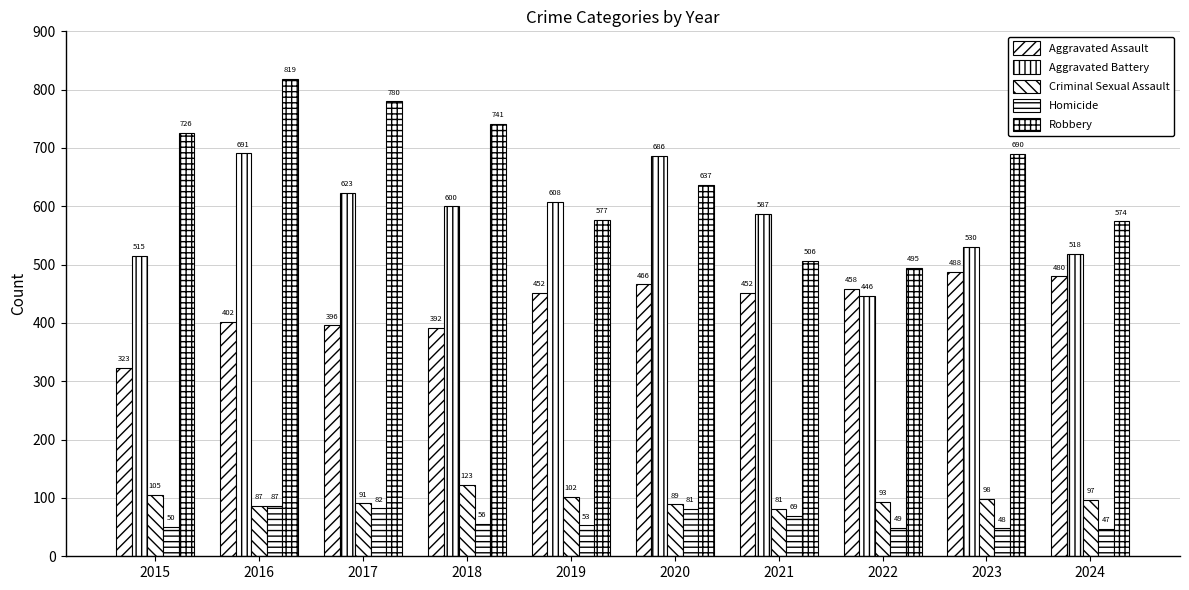

What is the spread (max minus min) of values at 2016?

732